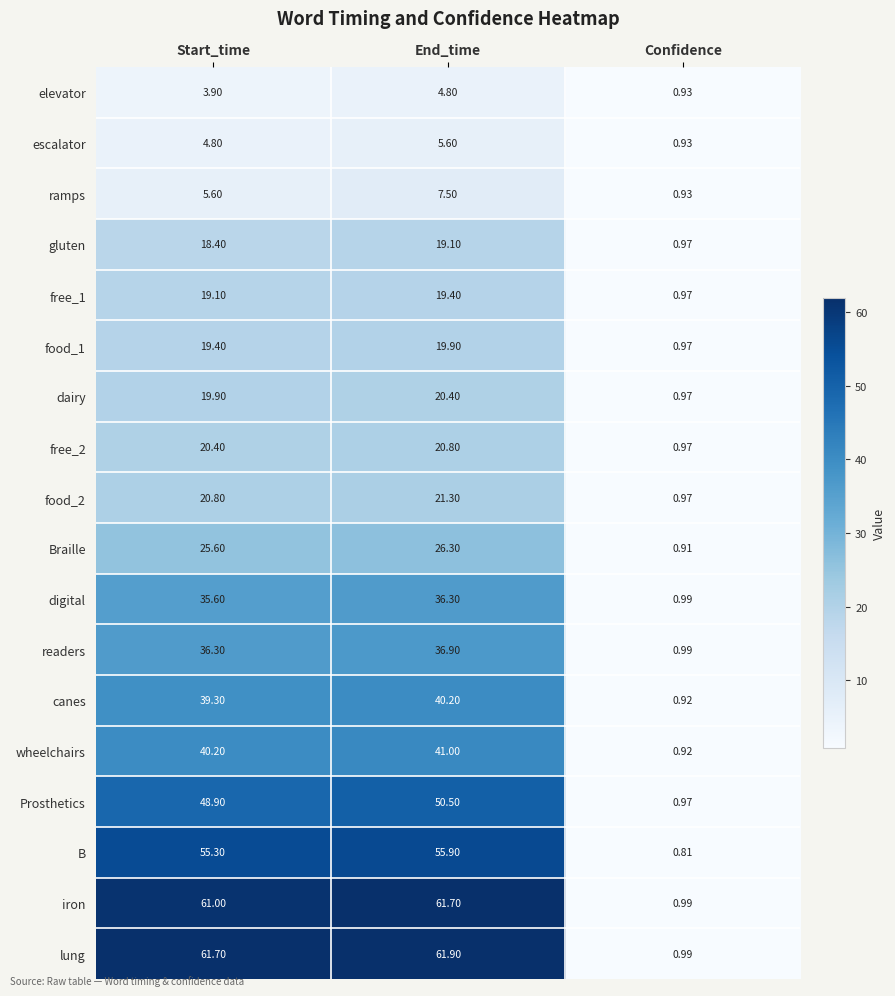

At how many categories does at least one series exceed 36?

2